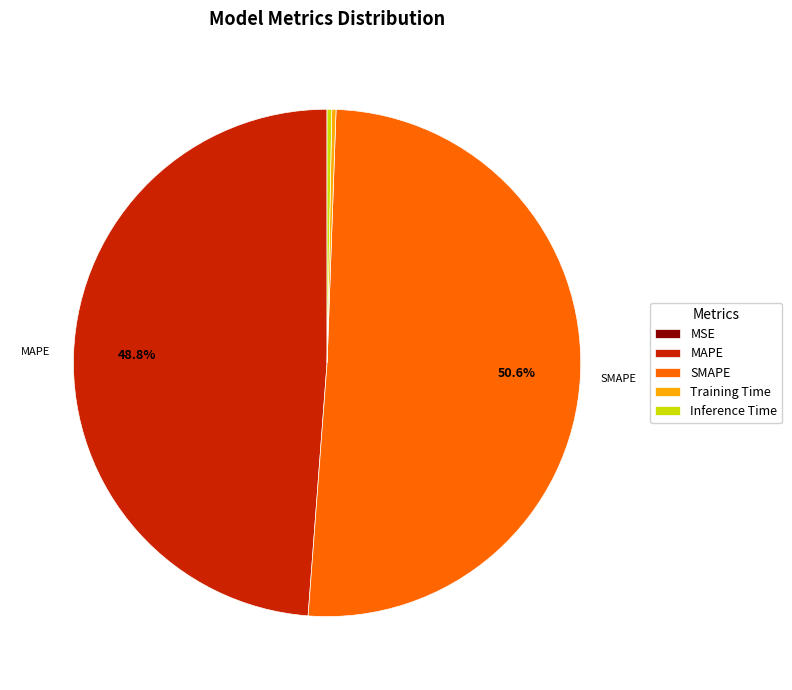

What percentage is NOT represented by SMAPE?

49.4%